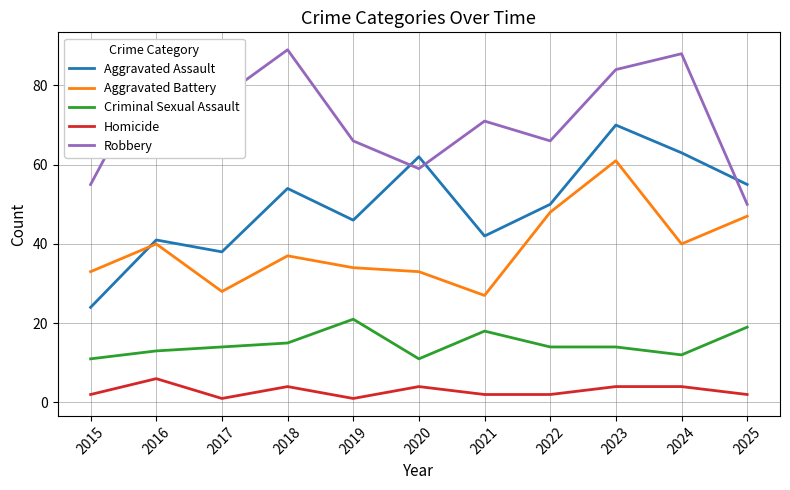

What is the minimum value for Aggravated Battery?

27